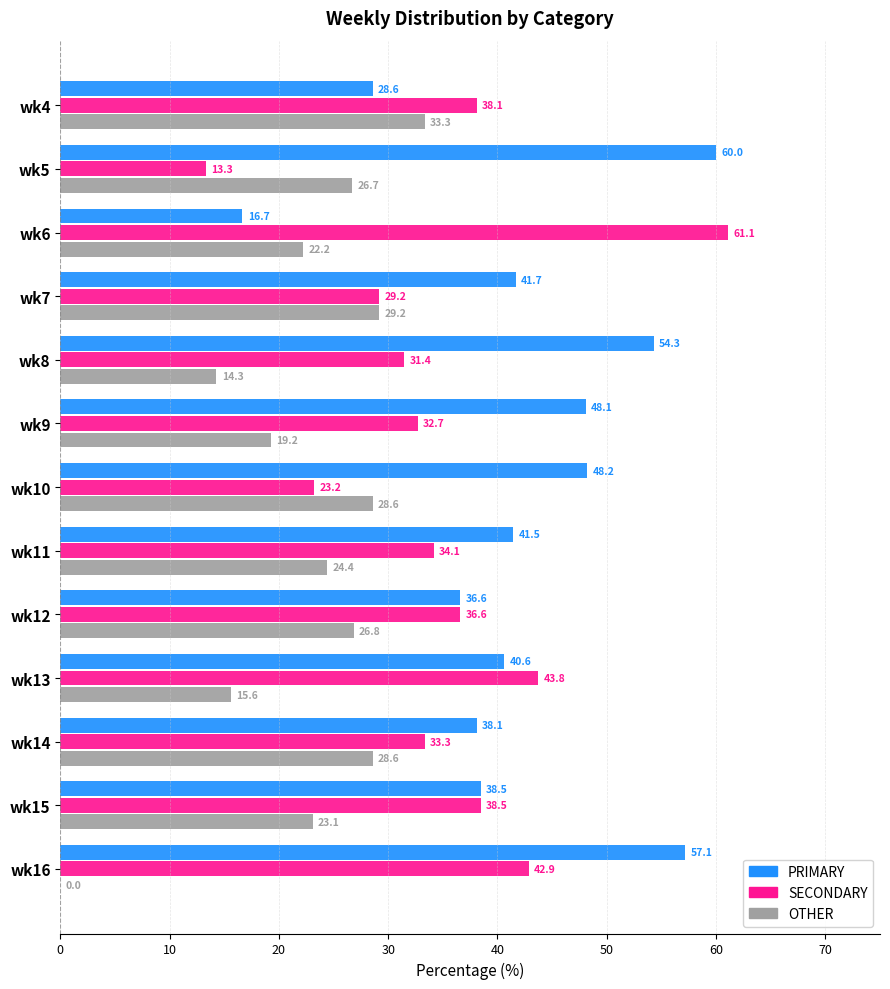

What is the sum of all OTHER values?

292.0